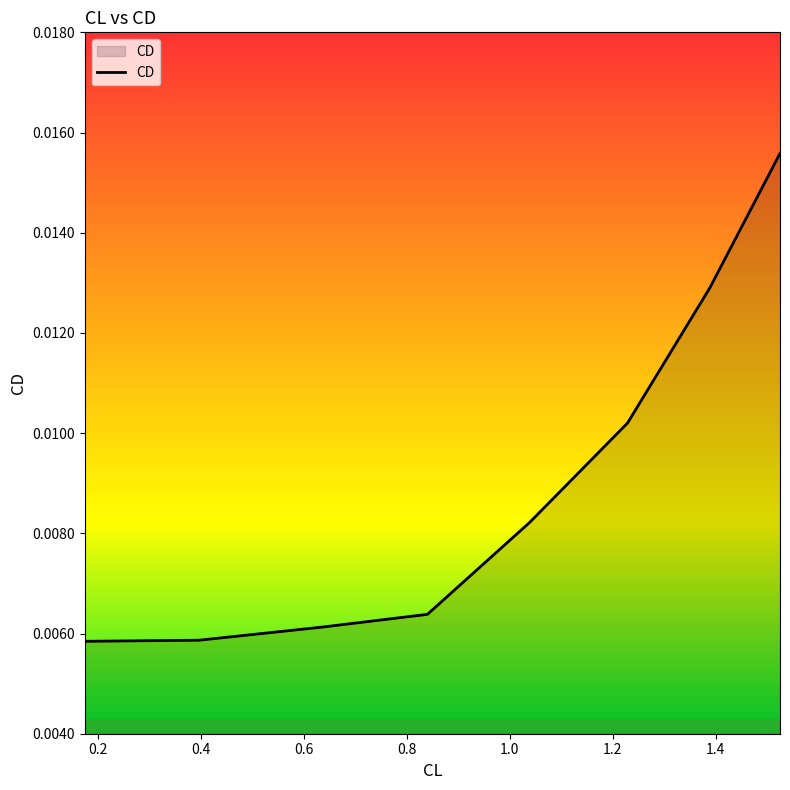

True or false: the data has more than 2 interior local peaks.

False